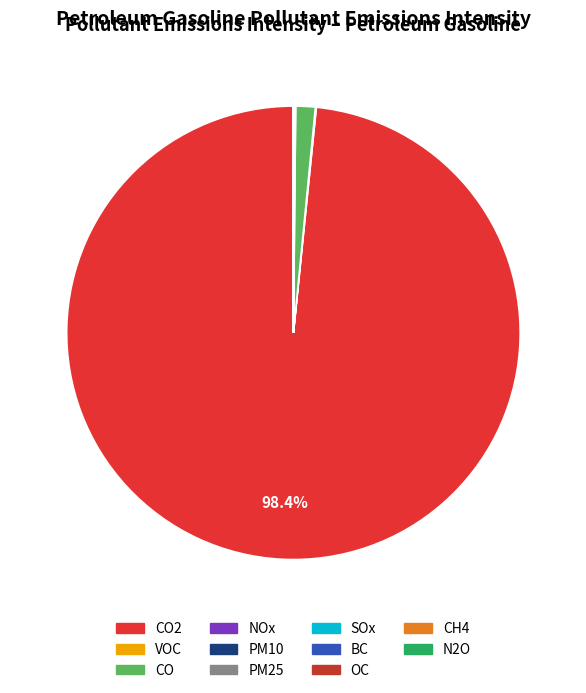

To the nearest percent, what is the difference between the largest and smallest slice percentages?

98%